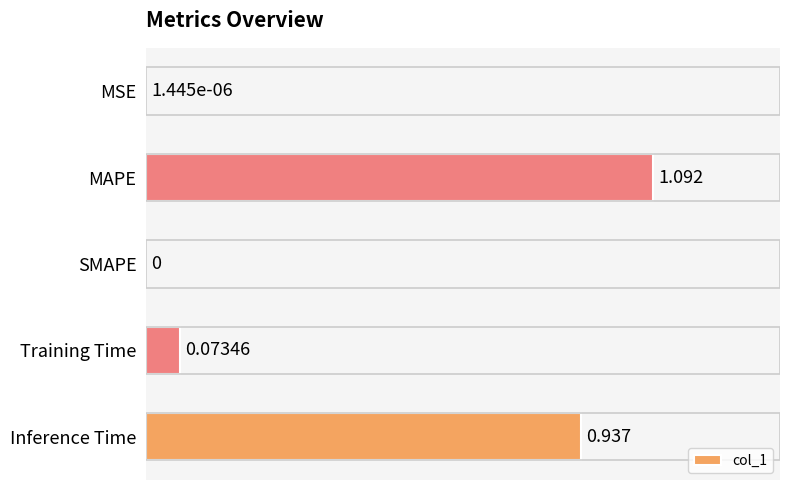

Between MAPE and SMAPE, which is larger?

MAPE